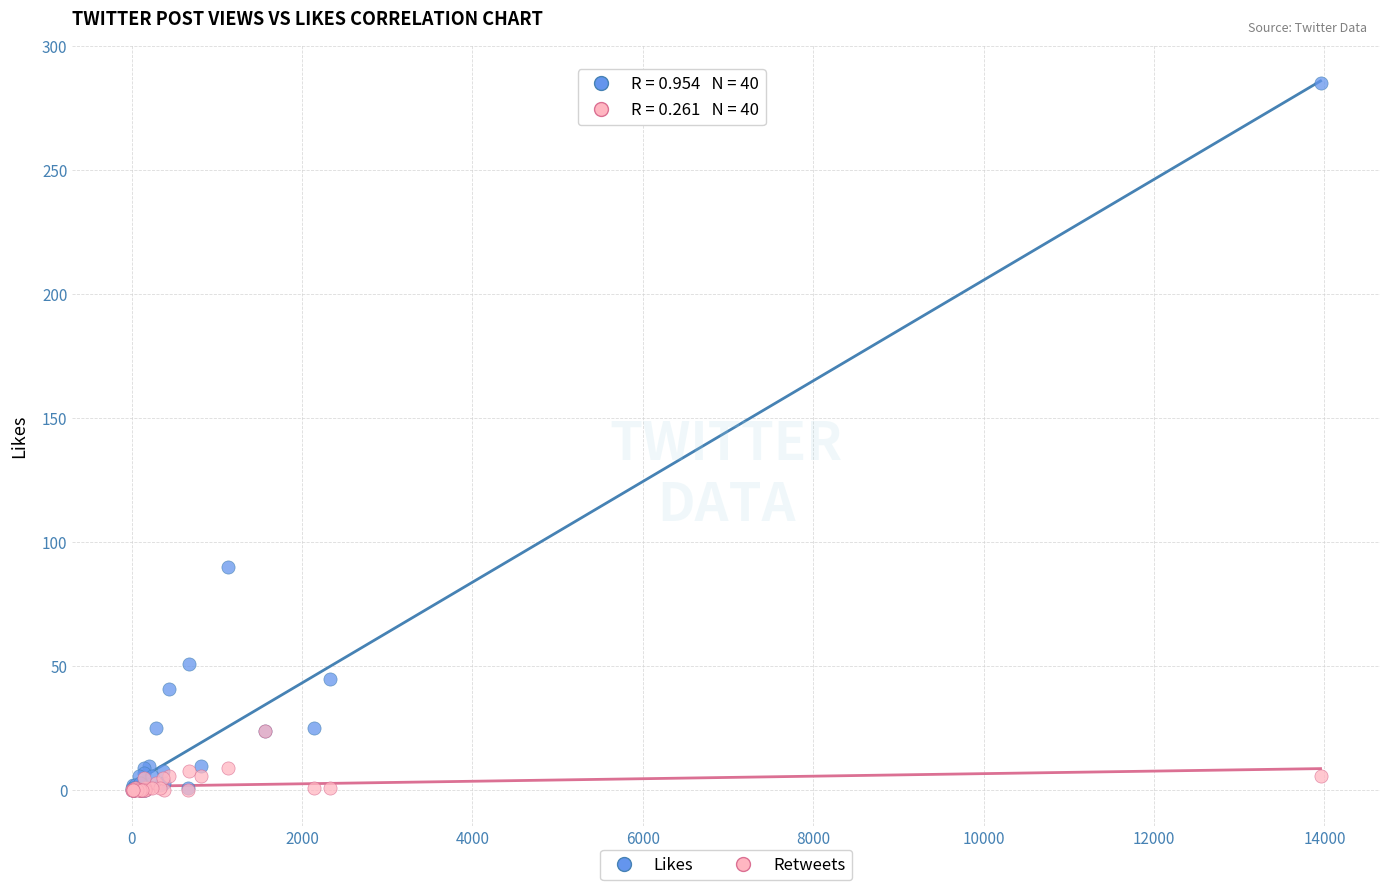

In the Likes series, what Y value is closest to 142?

90